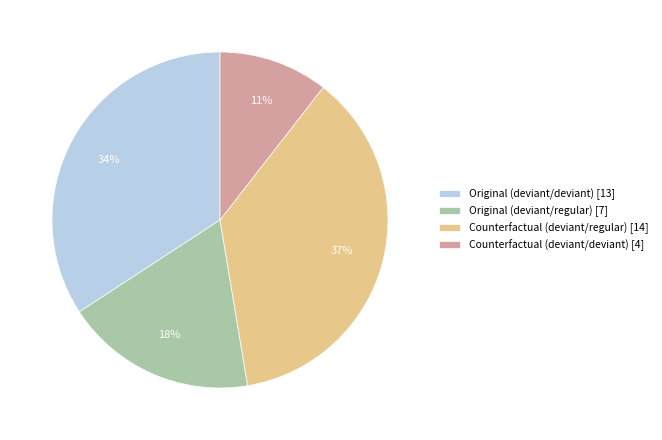

To the nearest percent, what is the difference between the largest and smallest slice percentages?

26%